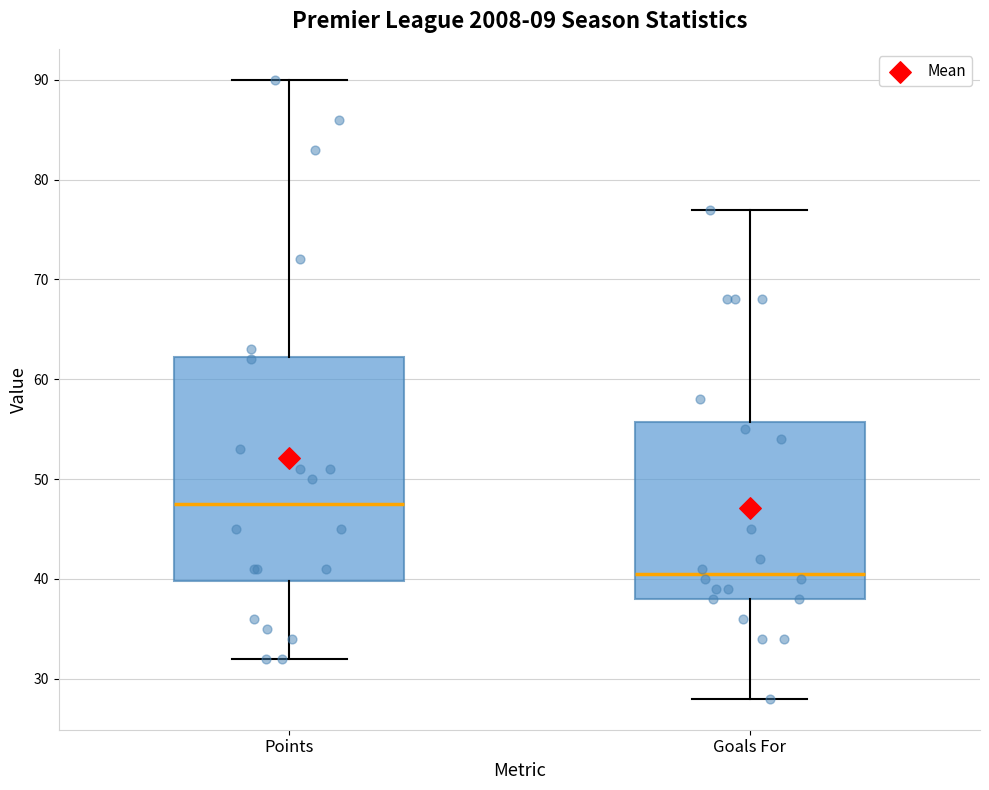

Which box has the lowest median line?

Goals For